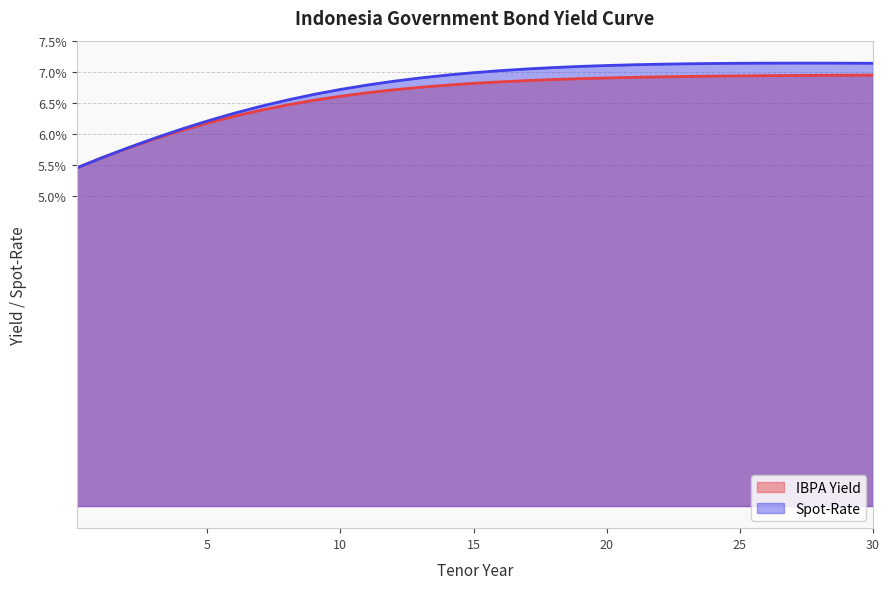

List the series in order of their peak value, lowest first.

IBPA Yield, Spot-Rate